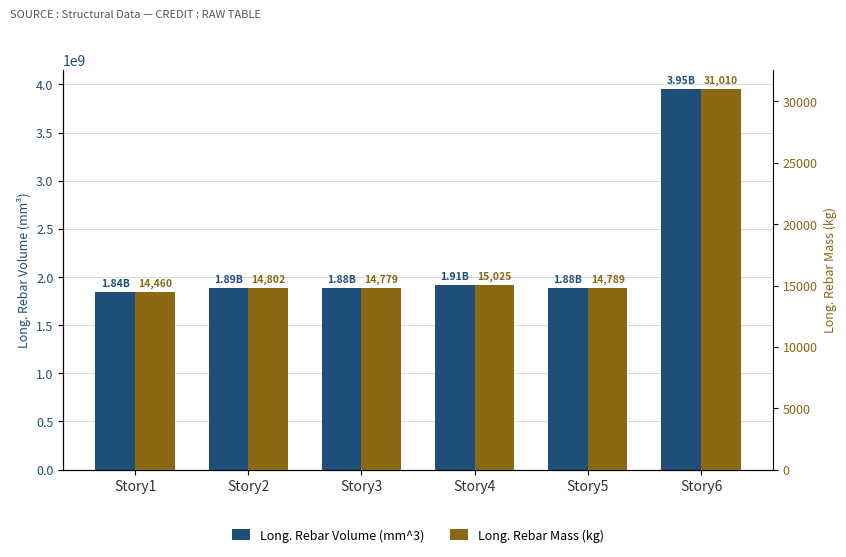

At which category does the chart reach its minimum across all series?

Story1